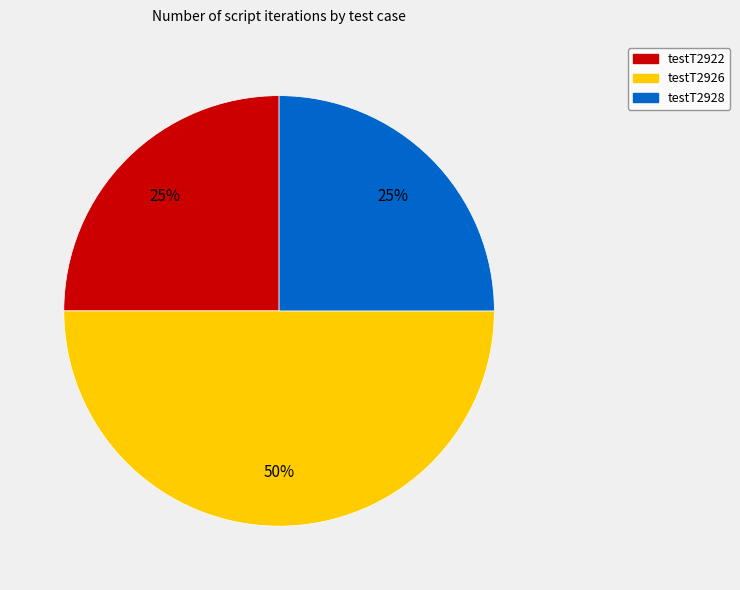

Does testT2922 account for over 50% of the chart?

No